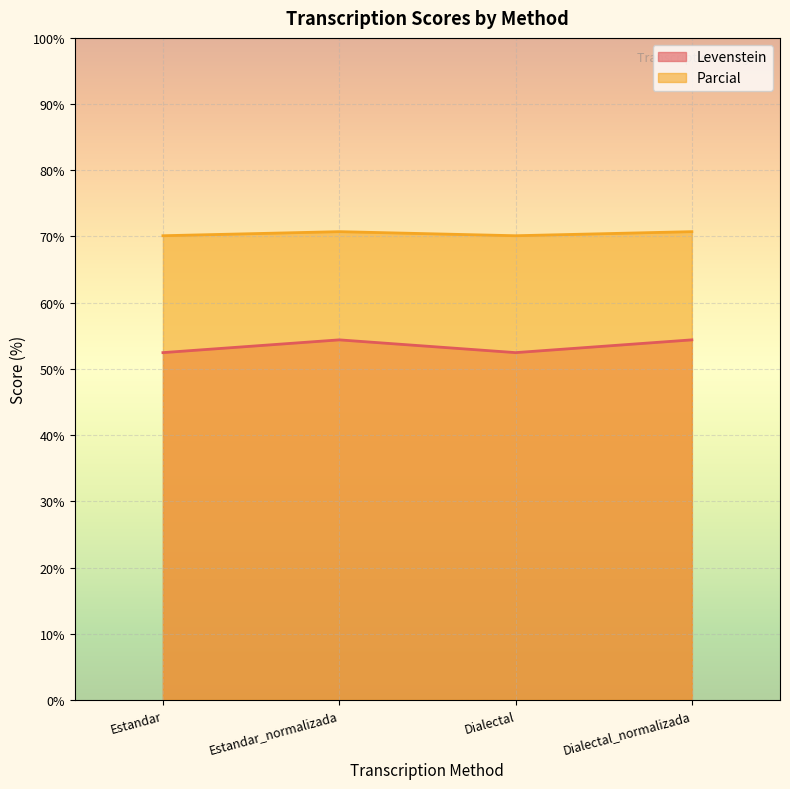

Which series has the largest total across all categories?

Parcial